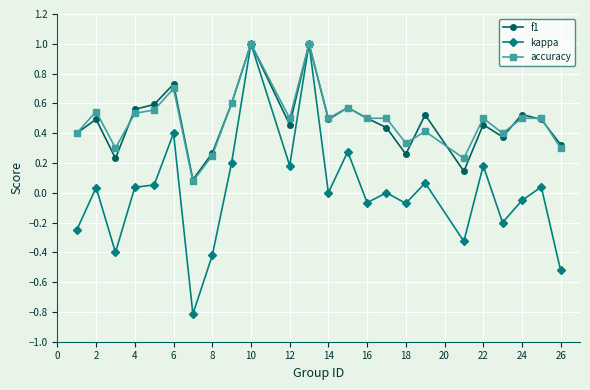

What is the difference between the maximum and minimum values in the kappa series?

1.8